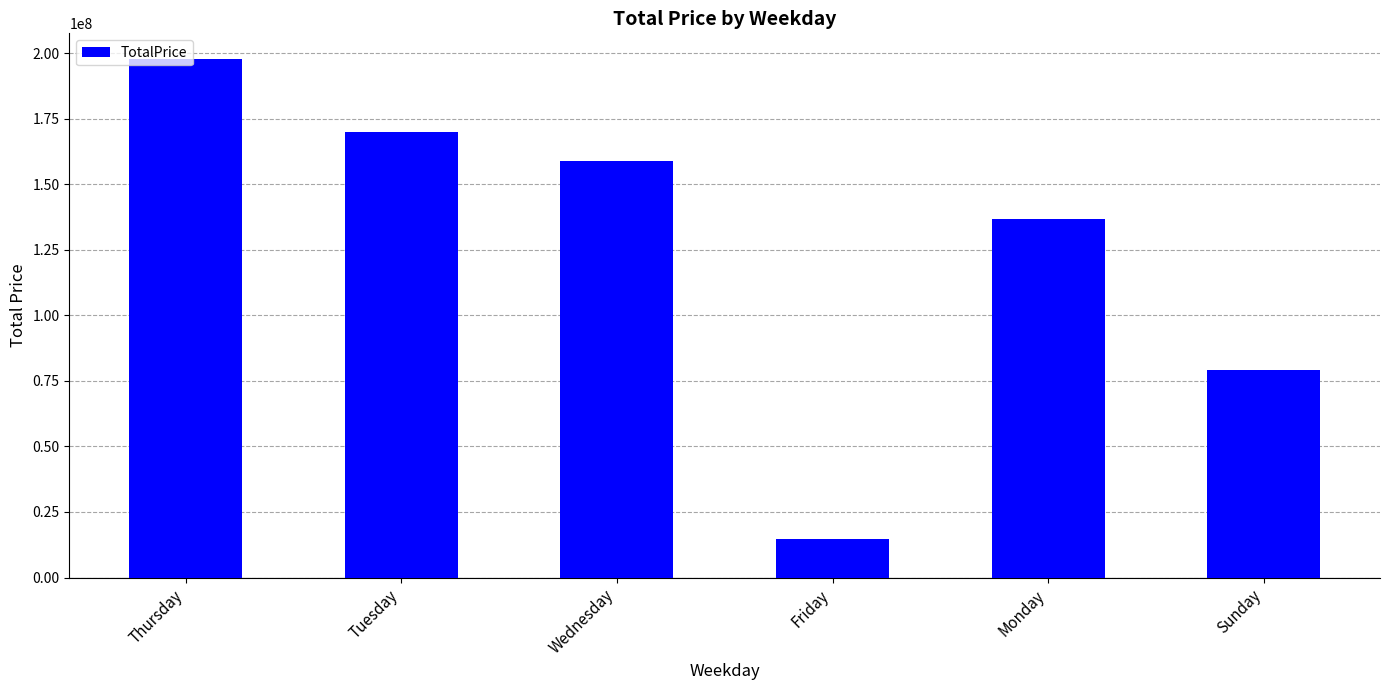

Rank the categories by value from highest to lowest.

Thursday, Tuesday, Wednesday, Monday, Sunday, Friday